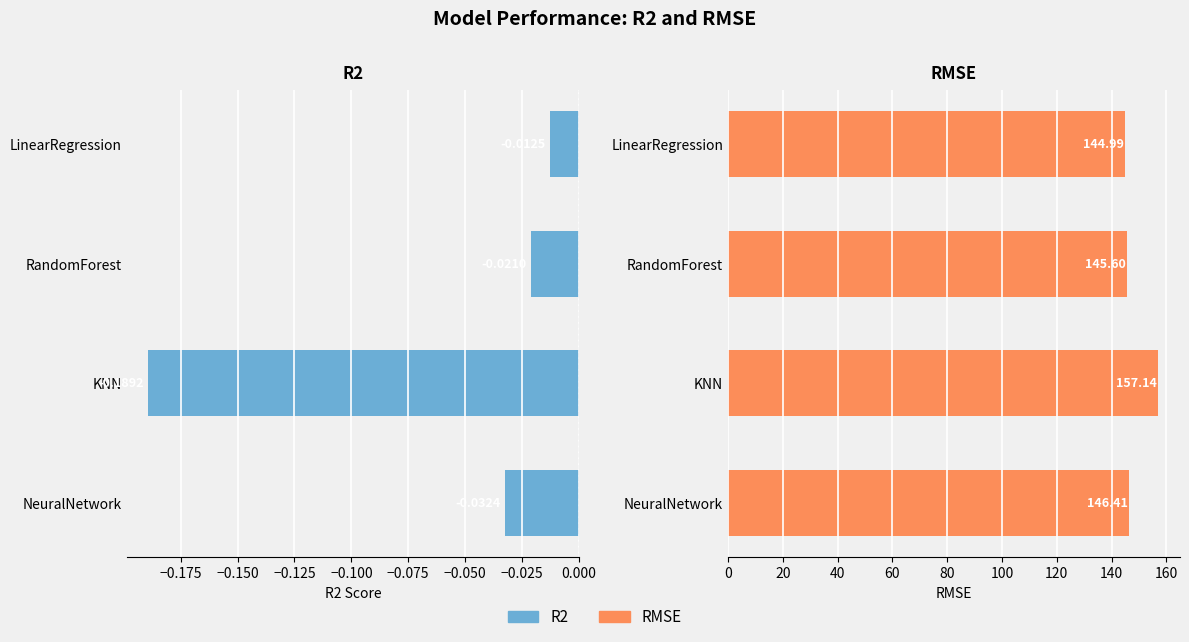

What is the difference between the maximum and minimum values in the RMSE series?

12.1